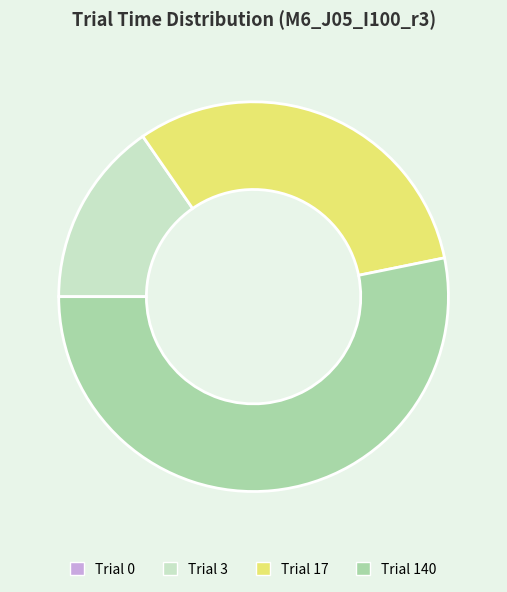

Does any single category account for the majority?

Yes